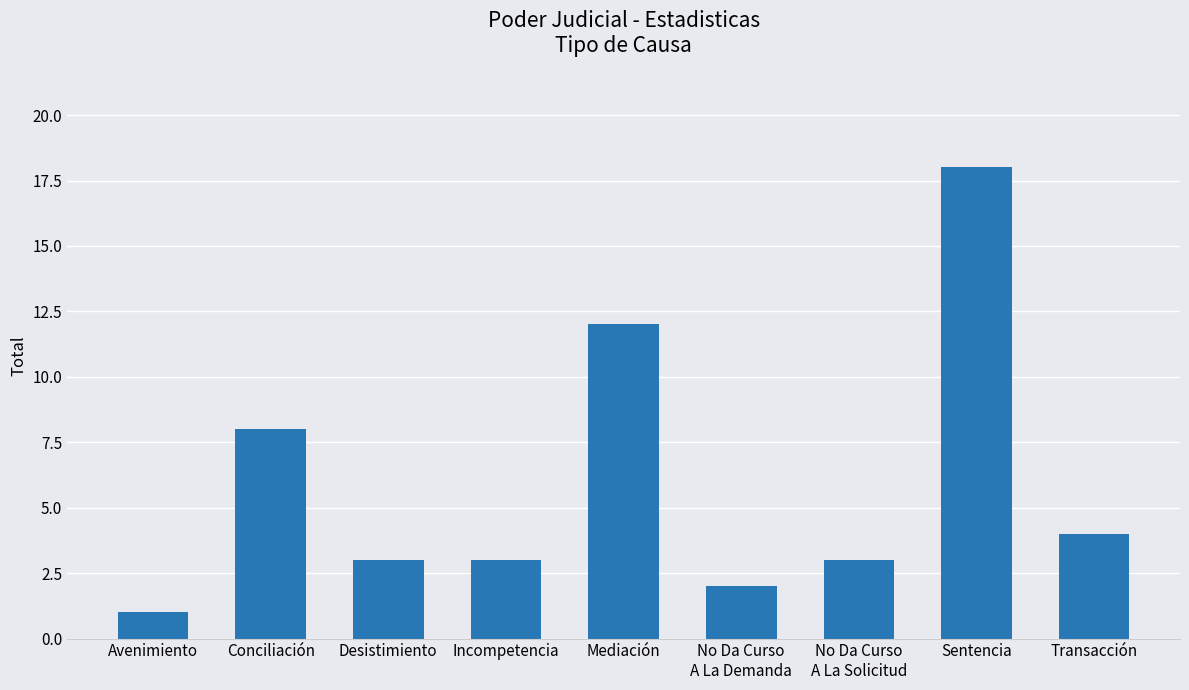

At which label does the data first exceed 3?

Conciliación